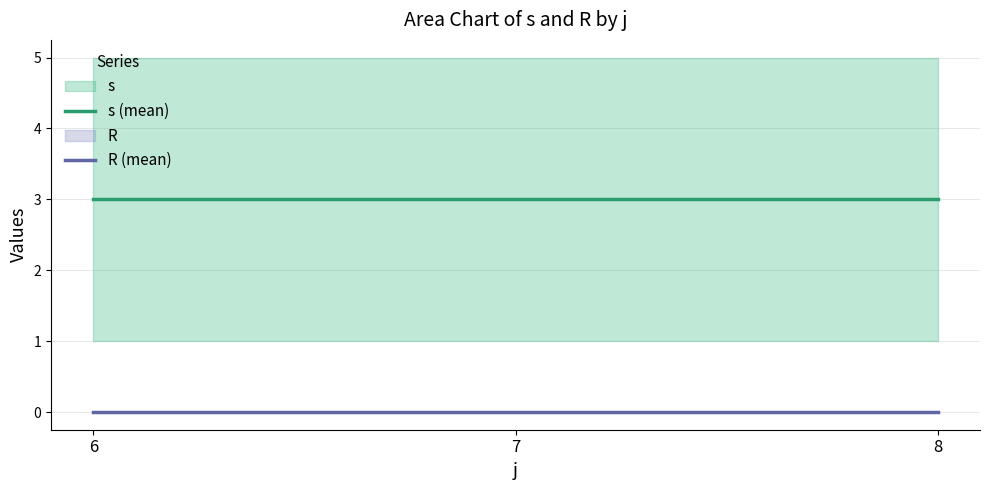

True or false: R (mean) has a value of 0 at 6.

True